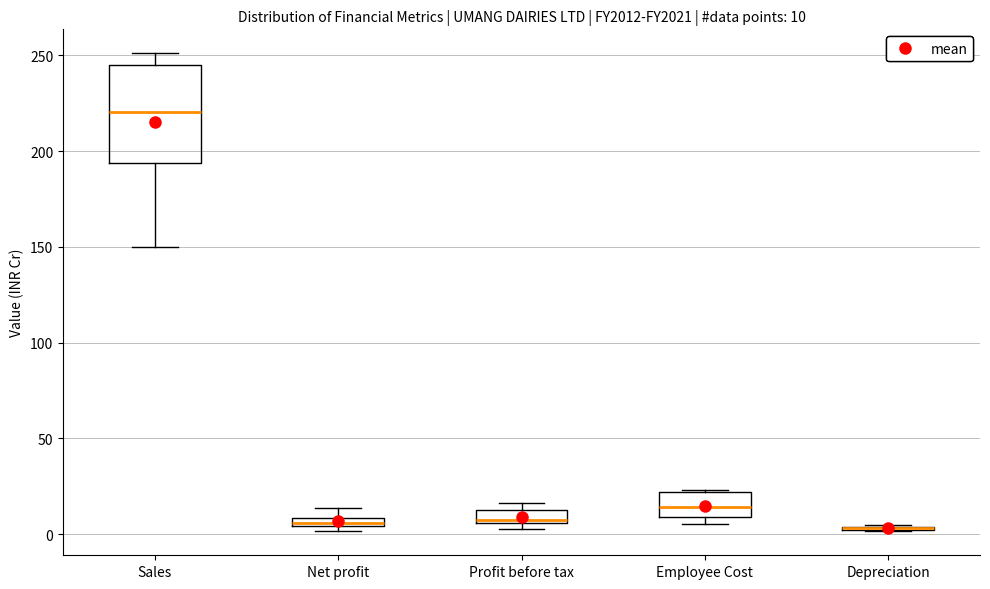

Which box is the tallest, from its lower edge to its upper edge?

Sales